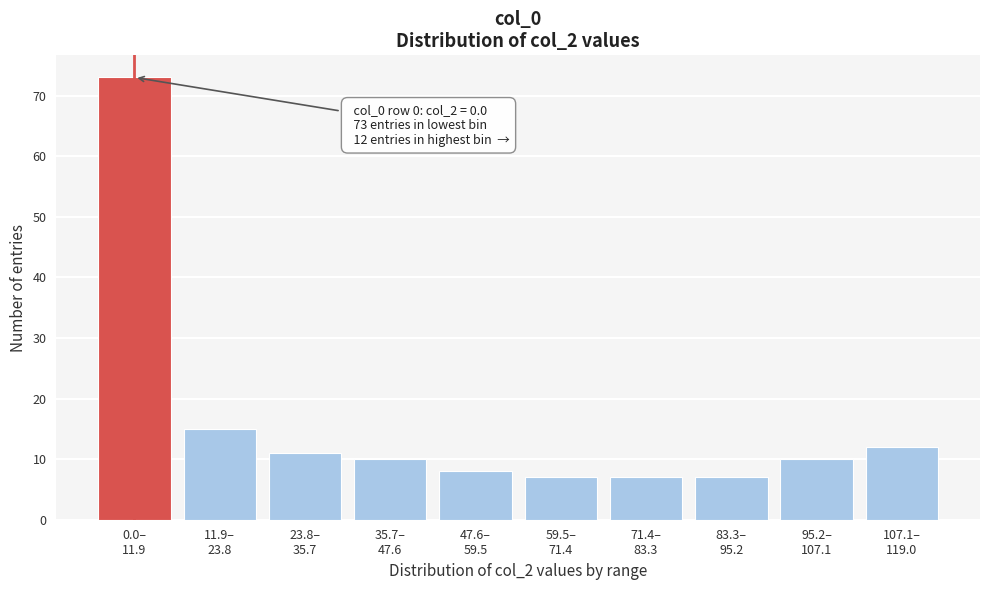

Reading left to right, what are all the values shown in this chart?

73	15	11	10	8	7	7	7	10	12